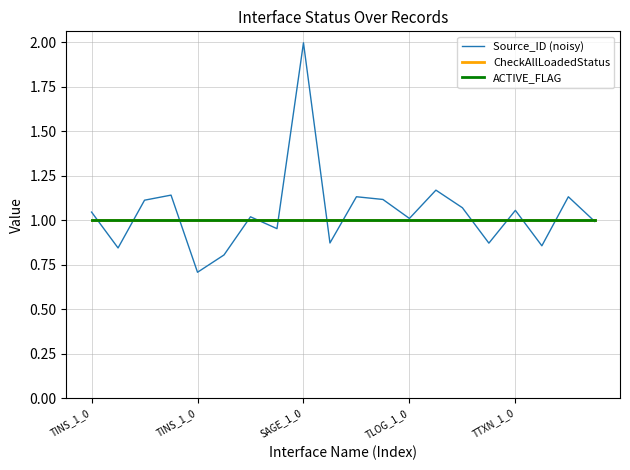

What is the greatest value displayed?

2.0